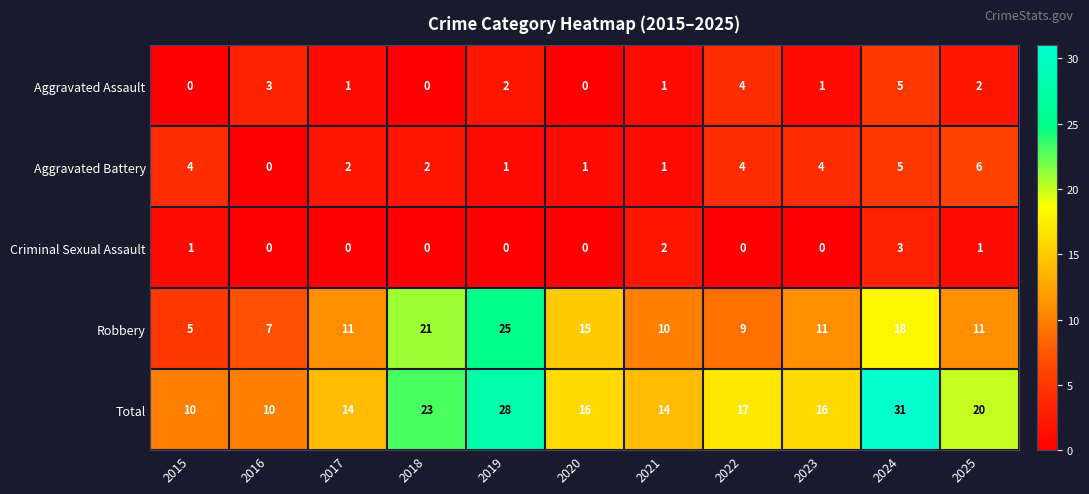

At how many categories does at least one series exceed 12?

9